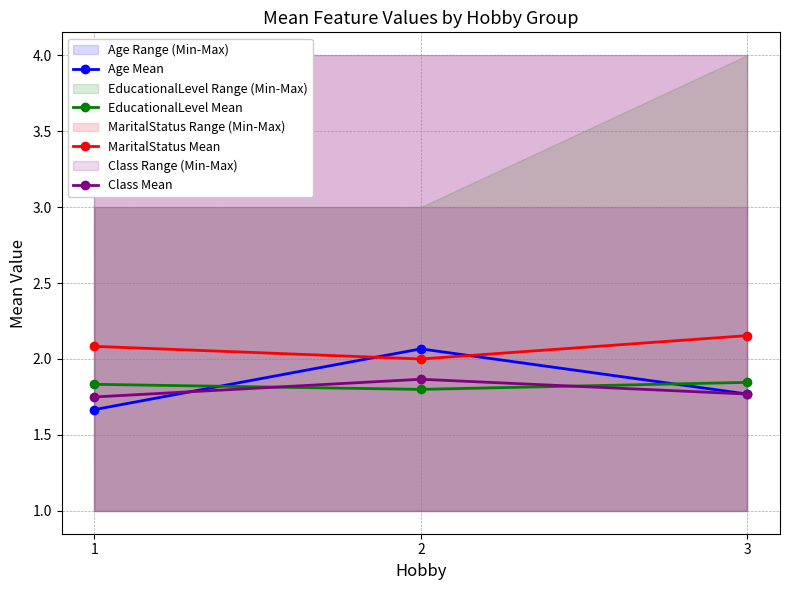

Reading left to right, transcribe all the data shown in this chart.

Age Mean: 1.7	2.1	1.8
EducationalLevel Mean: 1.8	1.8	1.8
MaritalStatus Mean: 2.1	2.0	2.2
Class Mean: 1.8	1.9	1.8